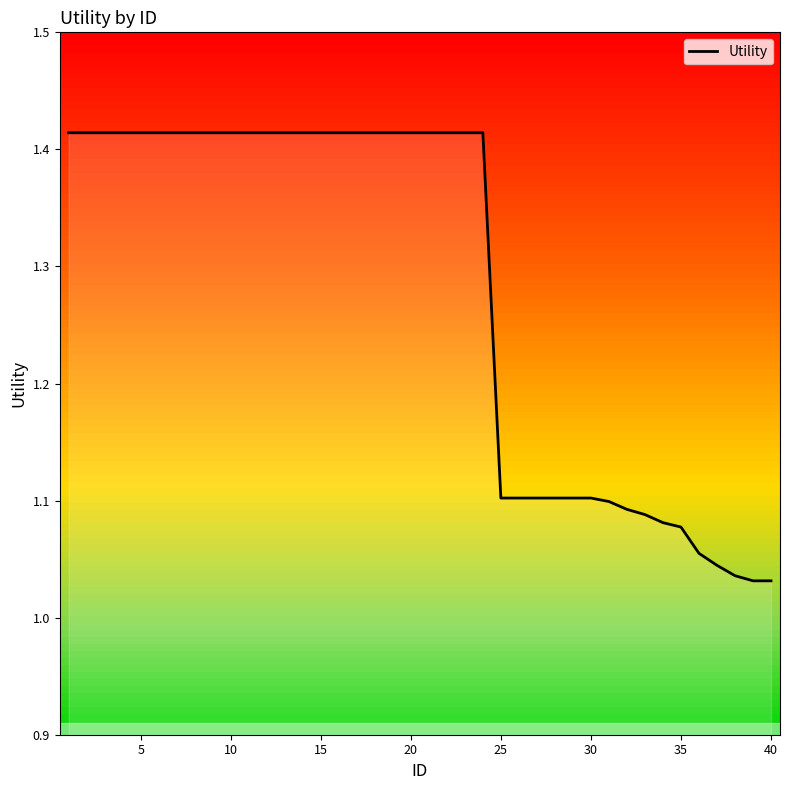

Does the chart have visible grid lines?

No